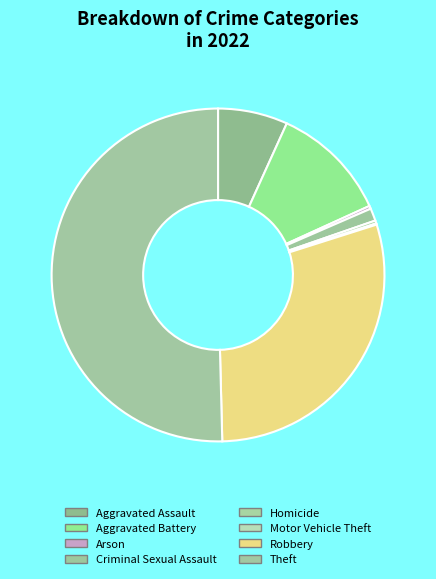

Rank the categories by value from lowest to highest.

Motor Vehicle Theft, Arson, Homicide, Criminal Sexual Assault, Aggravated Assault, Aggravated Battery, Robbery, Theft